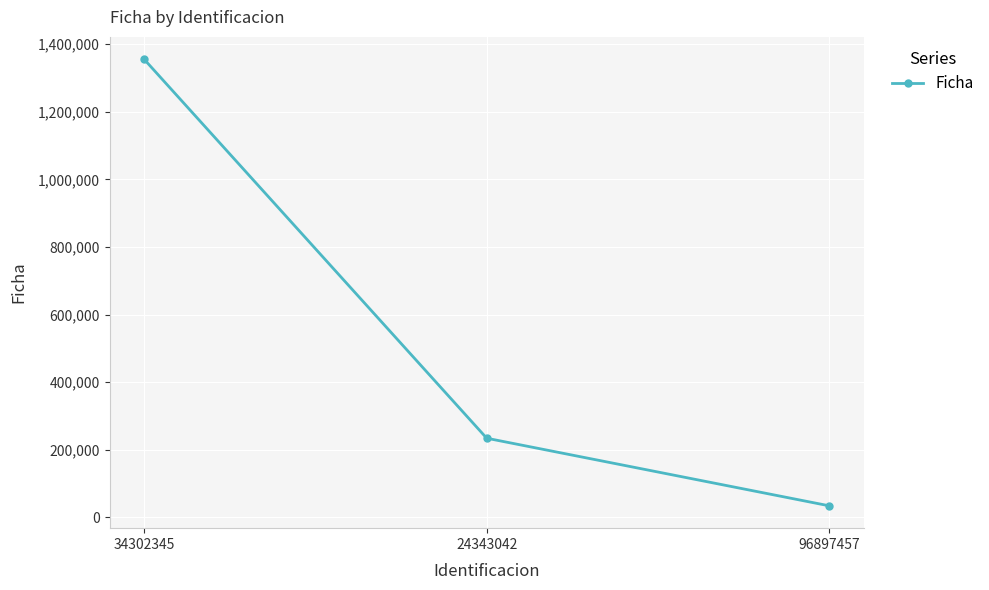

What is the average value?

541381